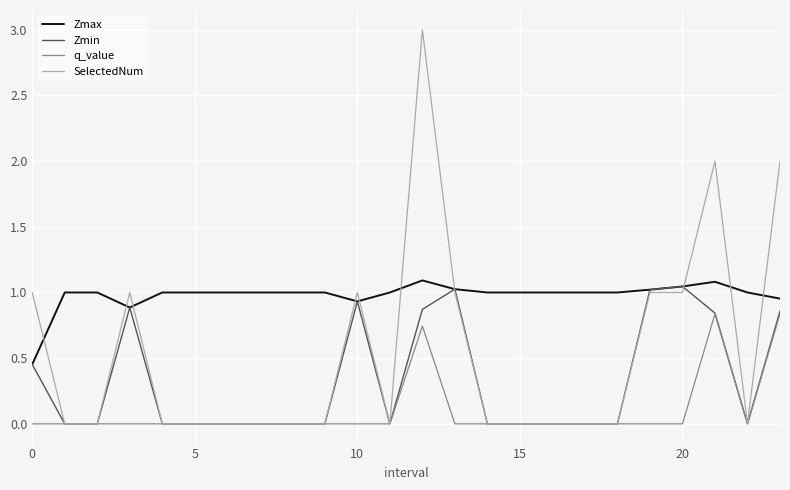

List the series in order of their overall mean, lowest first.

q_value, Zmin, SelectedNum, Zmax